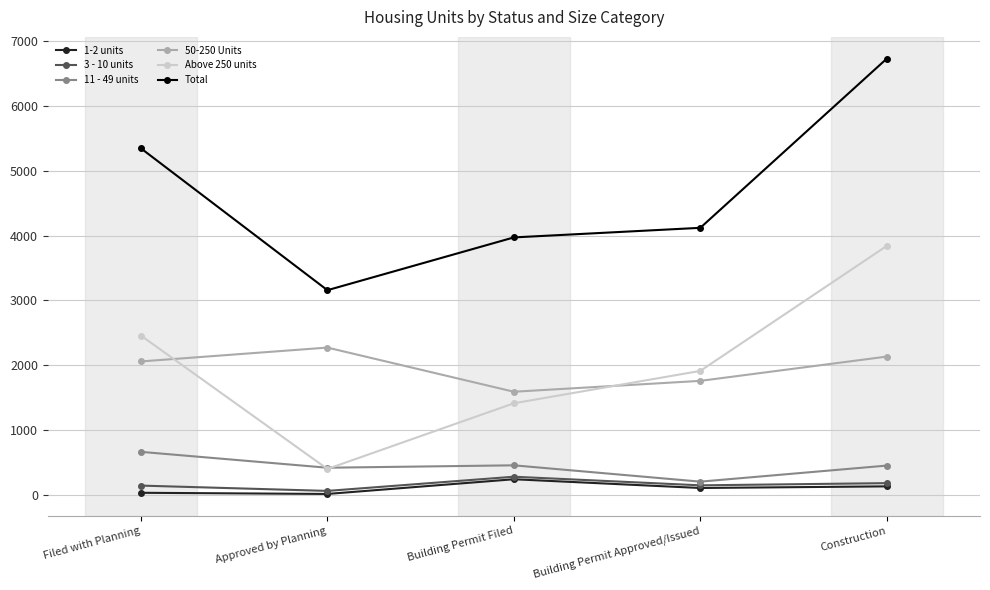

True or false: 3 - 10 units has more than 0 points higher than both neighbors.

True